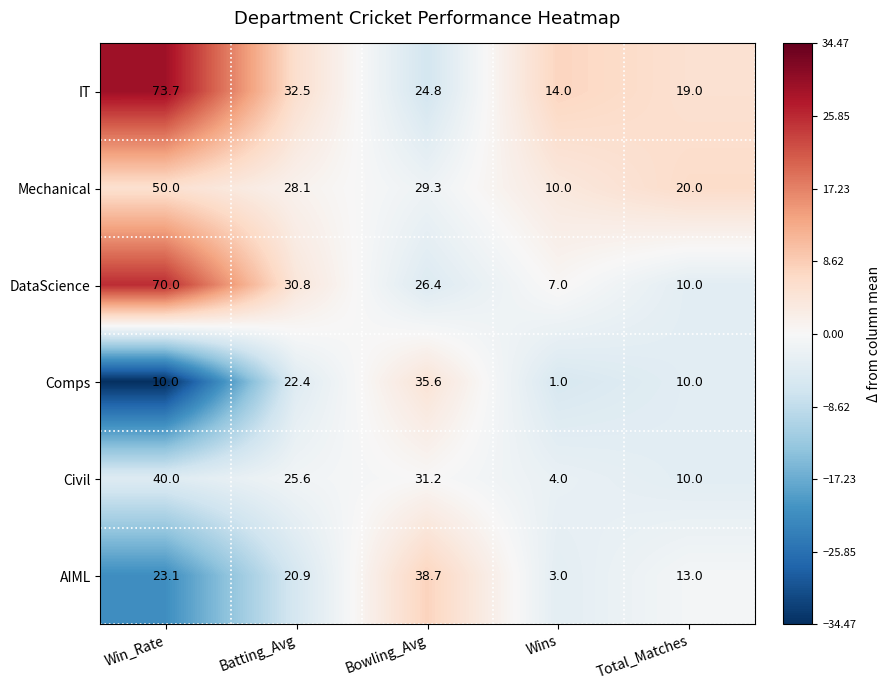

What value does the Mechanical series have at Wins?

10.0